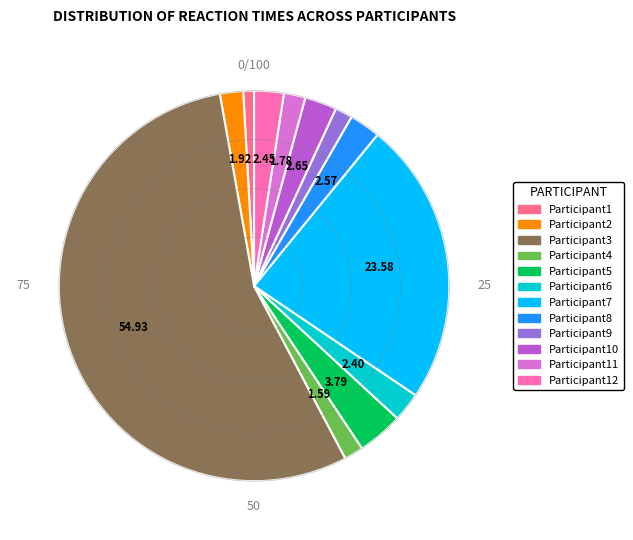

Does any single category account for the majority?

Yes